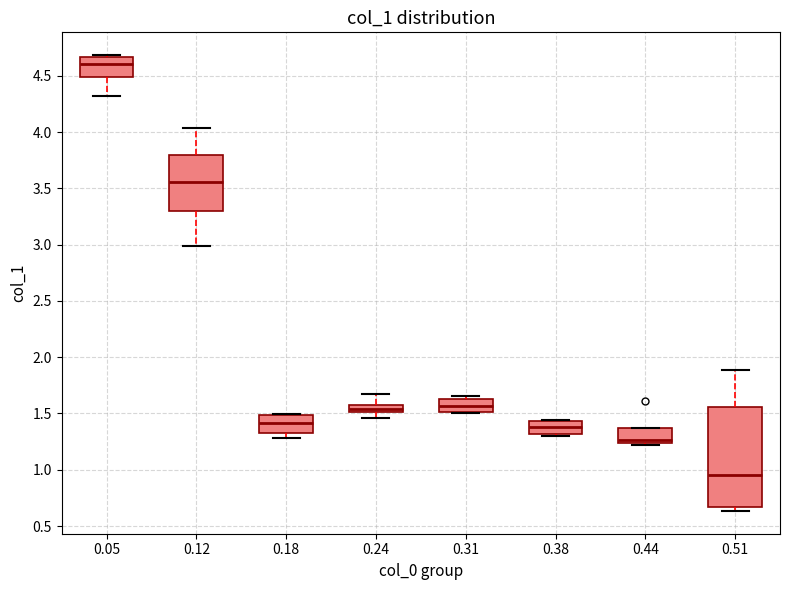

Where is the lower edge of the box at x = 0.44 on the y-axis? The values are not printed on the chart, so give them approximately, as read against the axis.

1.25